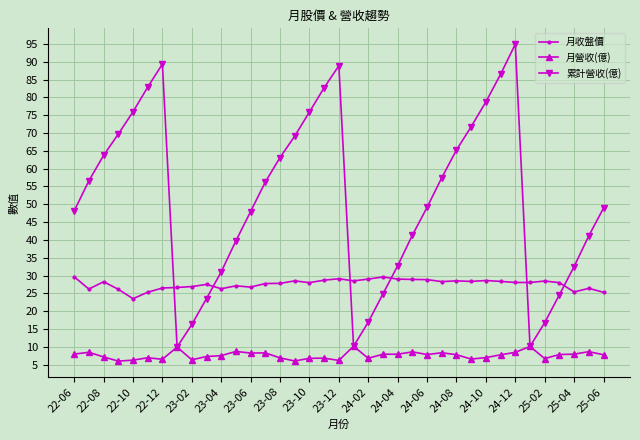

What is the greatest value displayed?

94.9